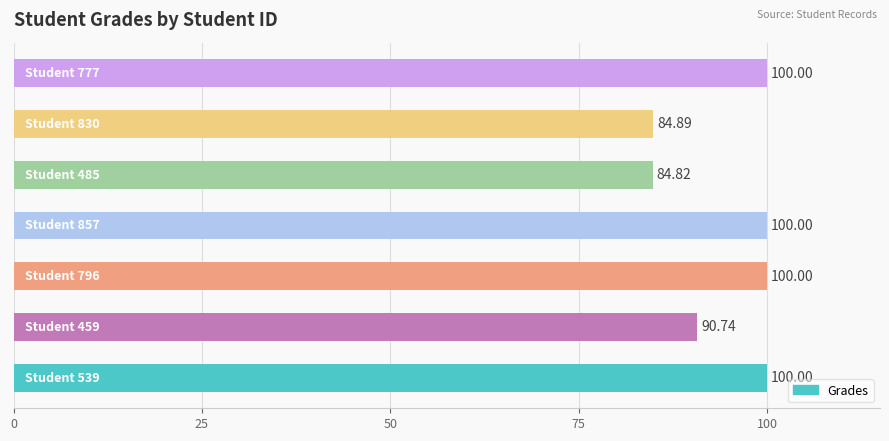

What is the difference between the maximum and second lowest values?

15.1